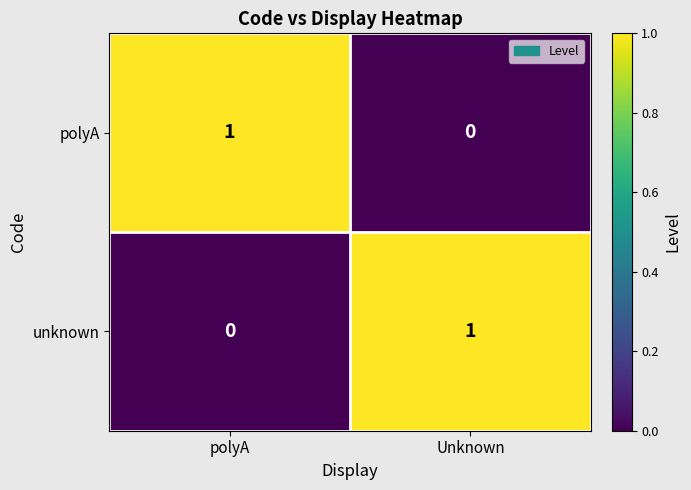

Reading left to right, extract all data points from this chart.

polyA: polyA=1	Unknown=0
unknown: polyA=0	Unknown=1